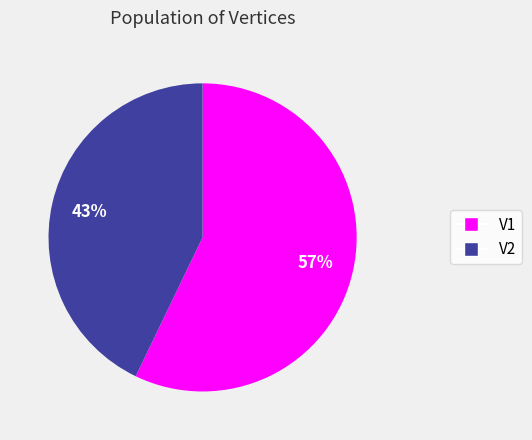

Is it true that V2 is 53% of the pie?

False